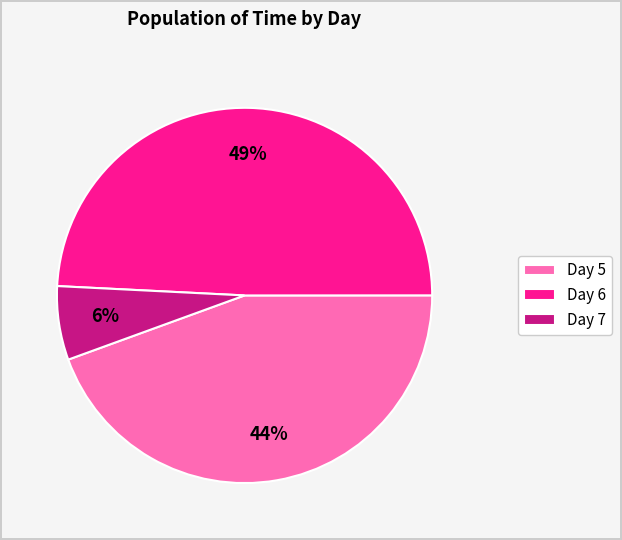

Which category has the biggest portion of the pie?

Day 6